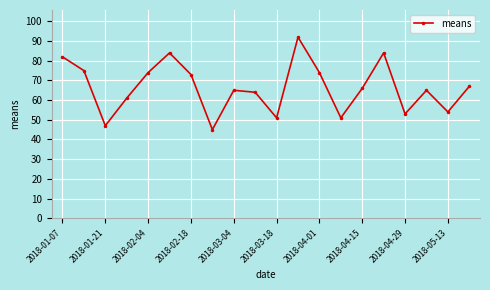

What is the value of the 19th point from the left?

54